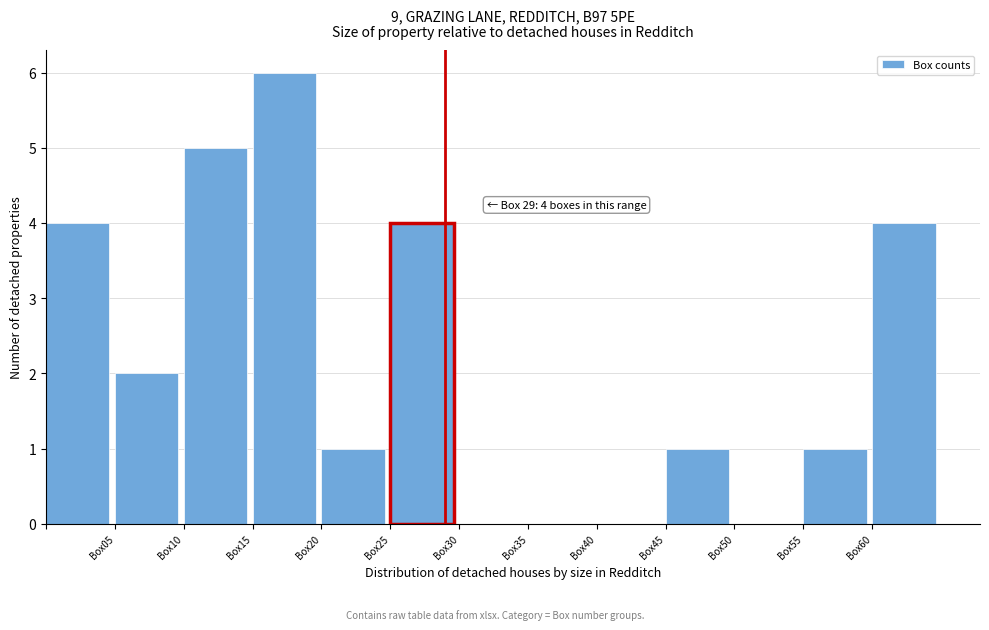

Over which range of the x-axis is the bar tallest?

15 to 20